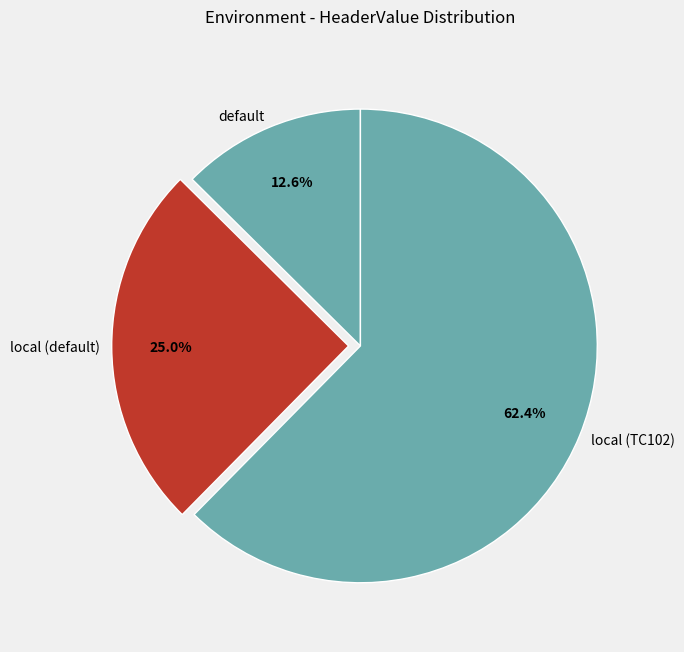

To the nearest percent, what is the combined percentage of local (default) and default?

38%